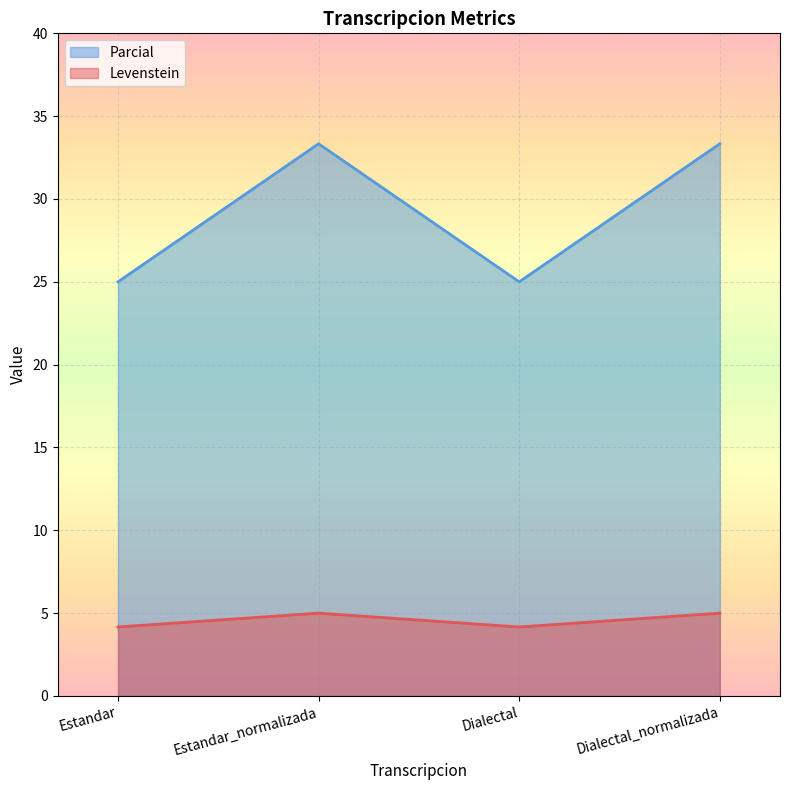

What is the label of the 3rd point from the right?

Estandar_normalizada